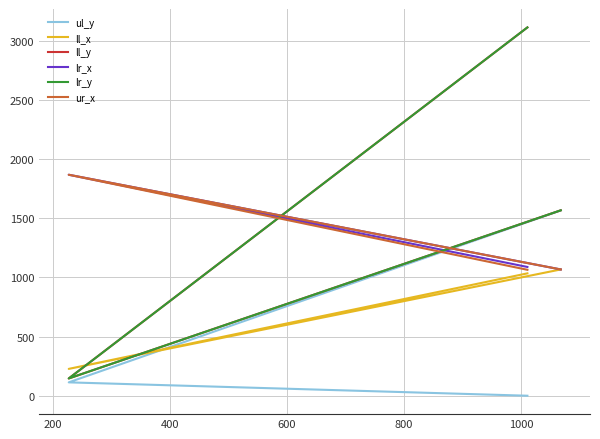

Between 0 and 200, which series saw the biggest shift?

ll_y